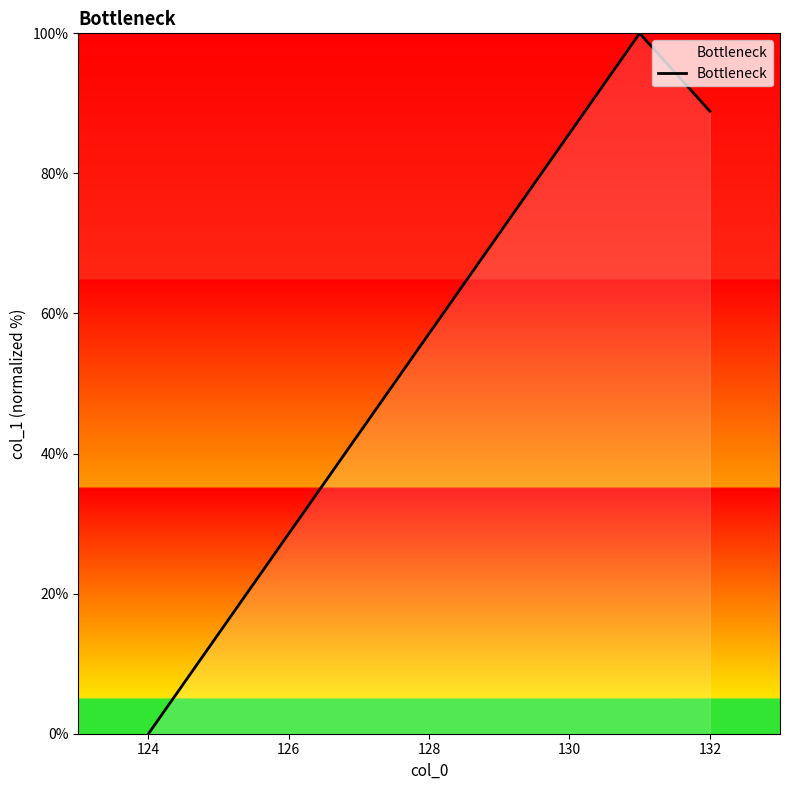

What is the difference between the maximum and minimum values?

100.0